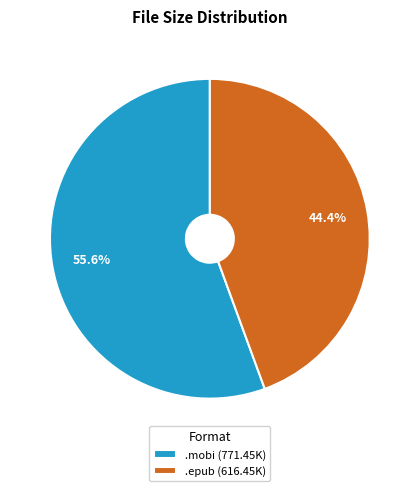

Which slice is the smallest?

.epub (616.45K)